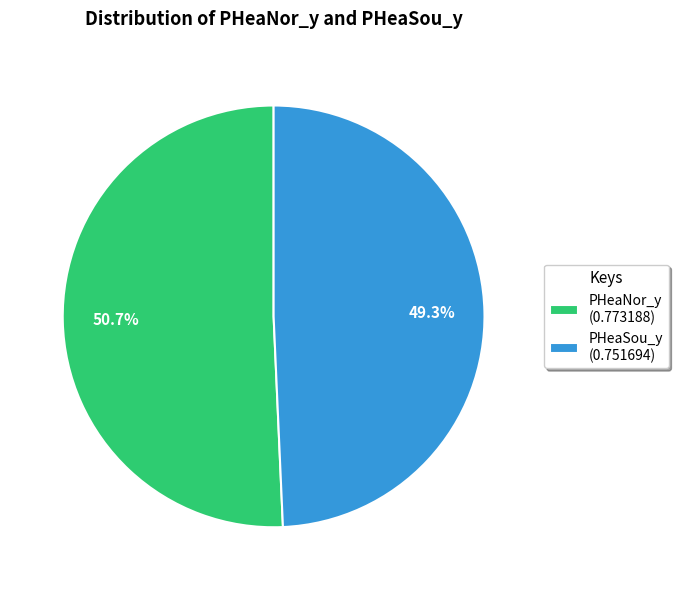

Rank the categories by value from lowest to highest.

PHeaSou_y, PHeaNor_y